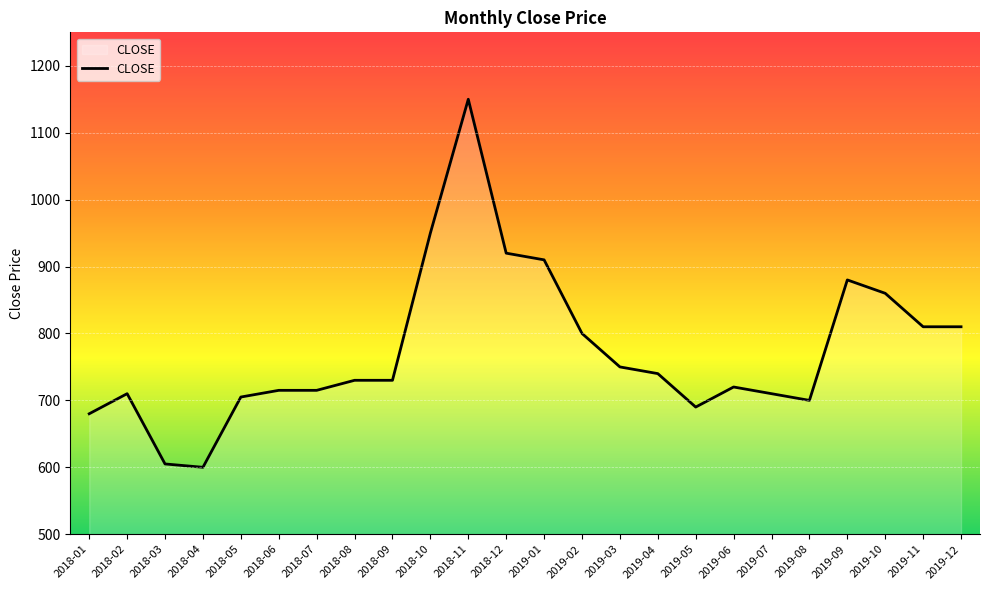

Reading right to left, transcribe all the data shown in this chart.

2019-12=810	2019-11=810	2019-10=860	2019-09=880	2019-08=700	2019-07=710	2019-06=720	2019-05=690	2019-04=740	2019-03=750	2019-02=800	2019-01=910	2018-12=920	2018-11=1150	2018-10=950	2018-09=730	2018-08=730	2018-07=715	2018-06=715	2018-05=705	2018-04=600	2018-03=605	2018-02=710	2018-01=680